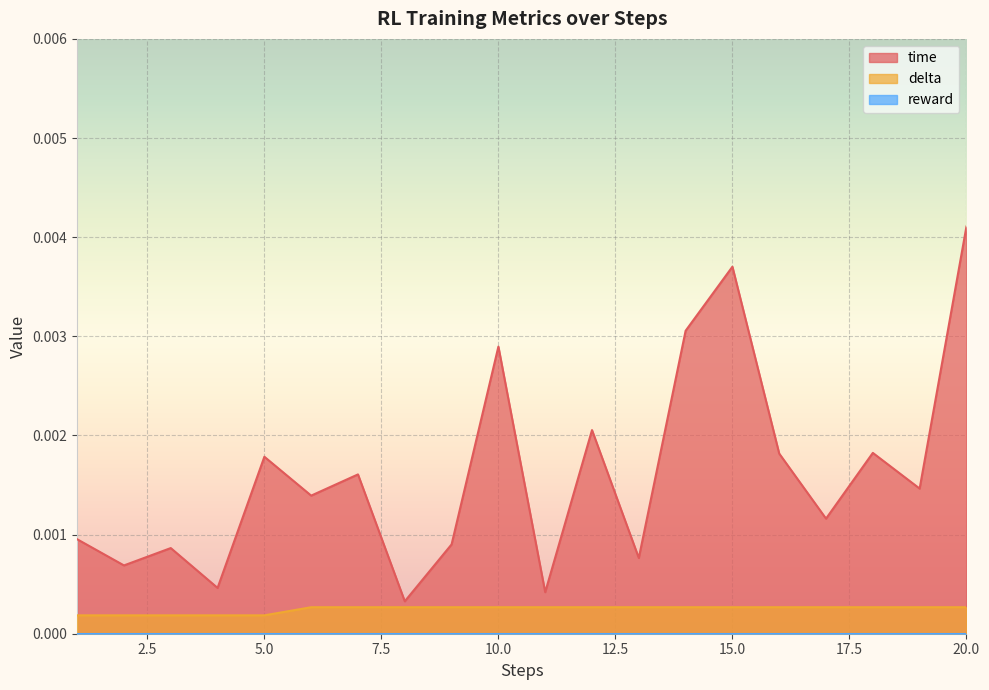

Does the chart display data point markers on the line(s)?

No